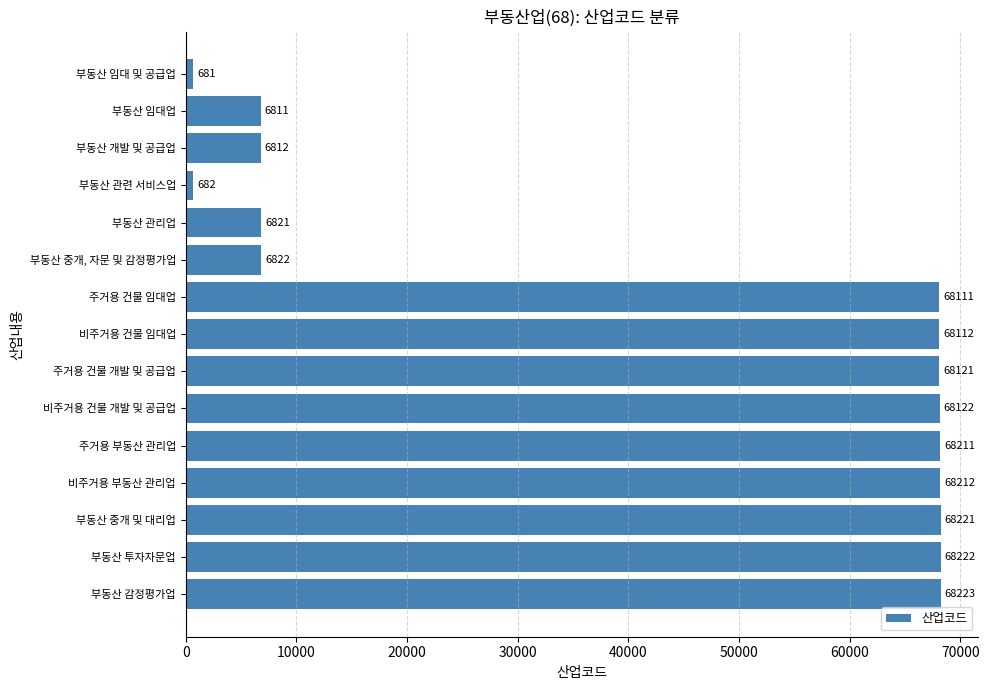

How many data points are less than 68112?

7